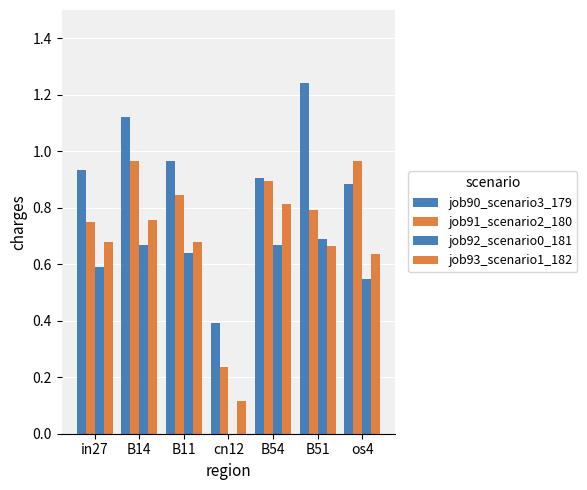

How many values in job92_scenario0_181 are above zero?

6